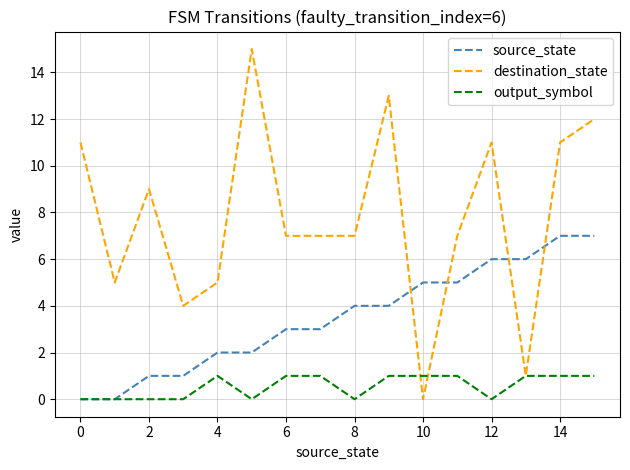

Does the chart display data point markers on the line(s)?

No